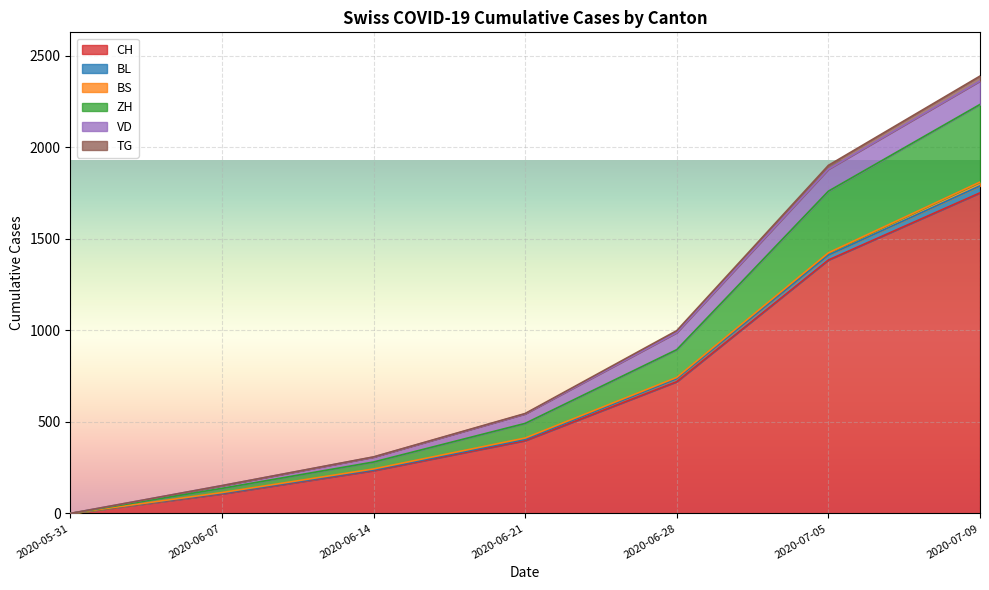

At which label is TG closest to 1195?

2020-06-28